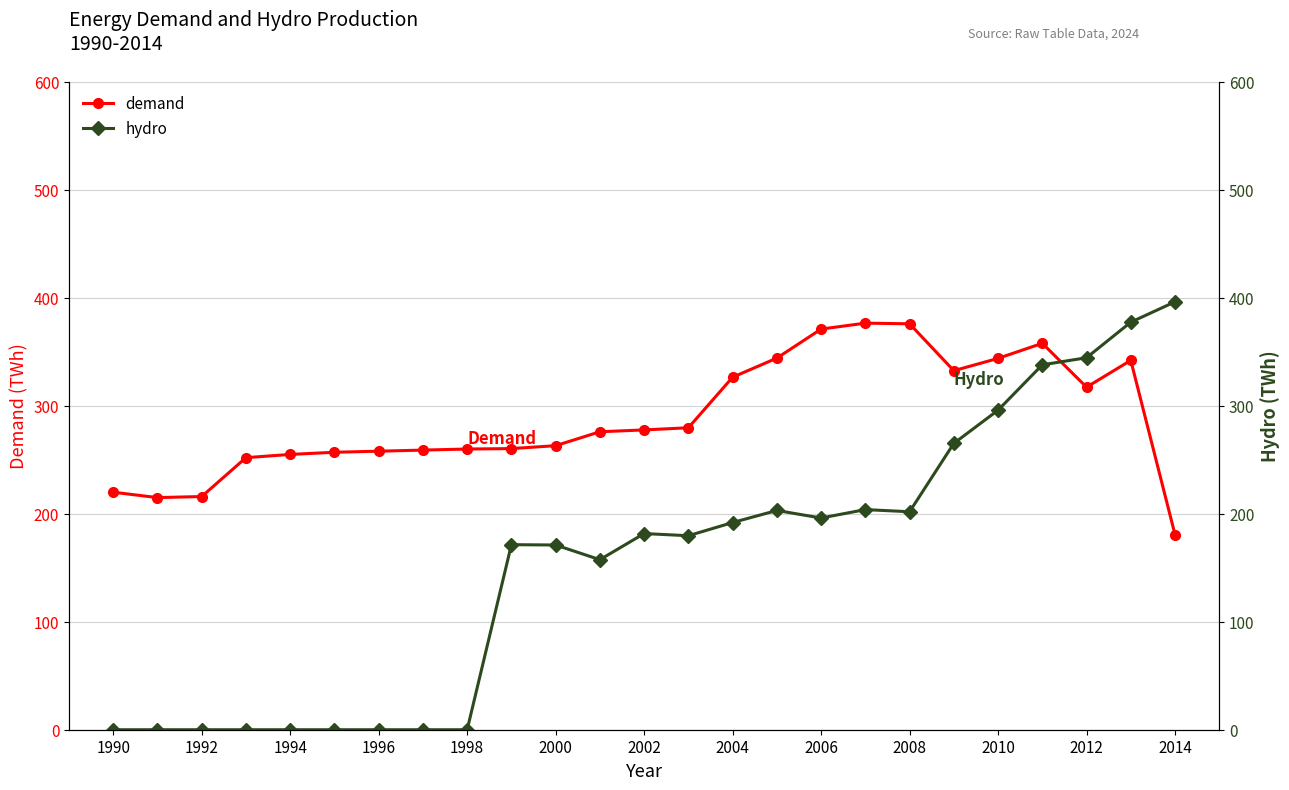

What is the maximum value for demand?

376.6